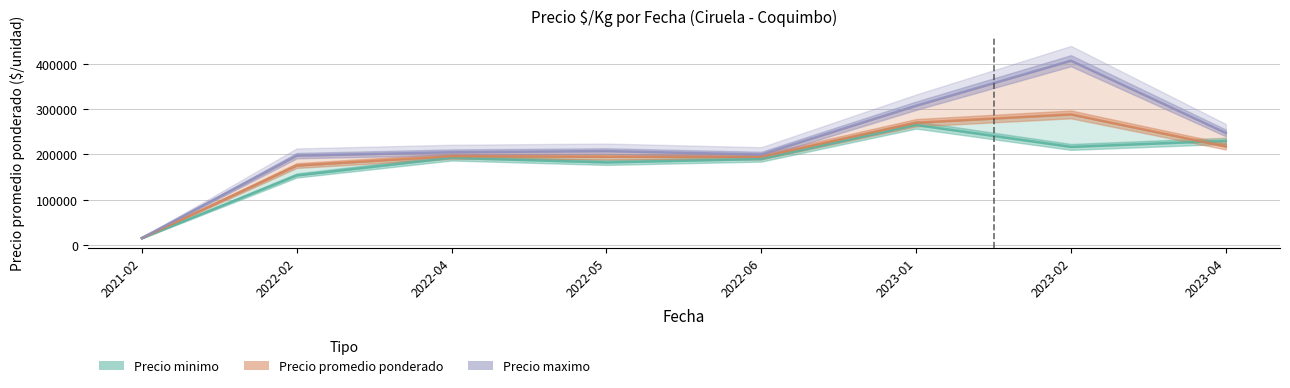

What is the lowest value of the Precio maximo series?

16000